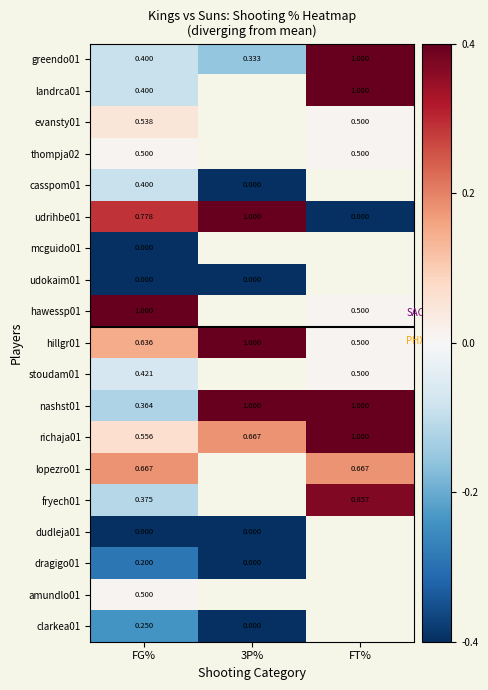

What is the greatest value displayed?

0.5